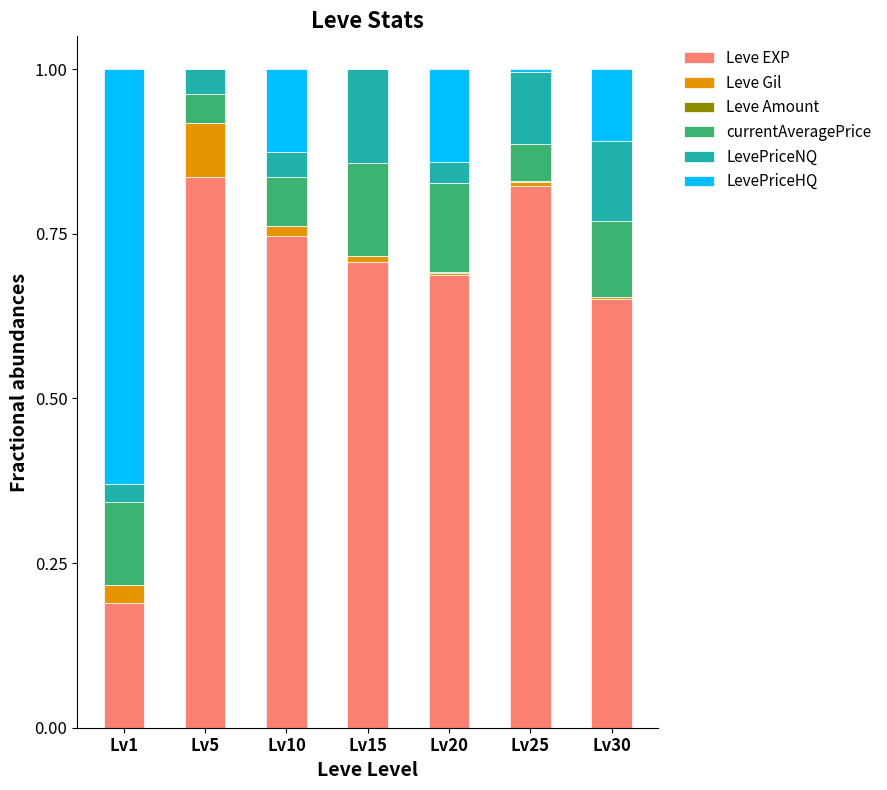

Which series has the largest total across all categories?

Leve EXP